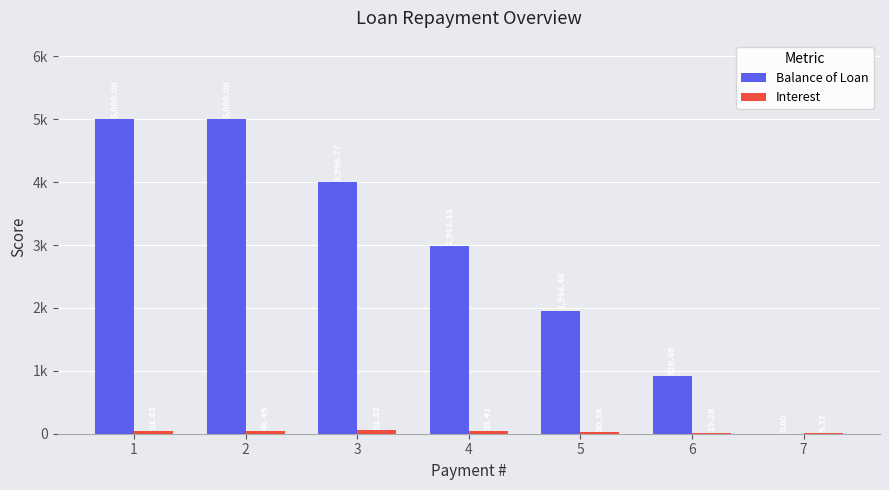

Is the value of Interest at 1 greater than the value of Balance of Loan at 6?

No